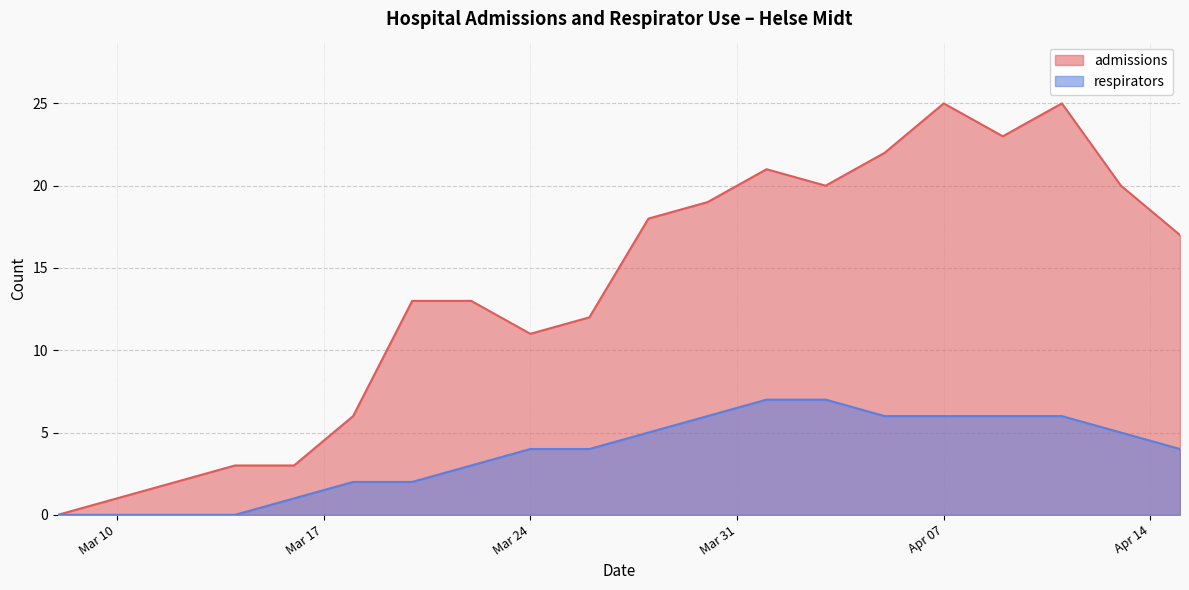

Count the respirators values in the range 2 to 6.

13